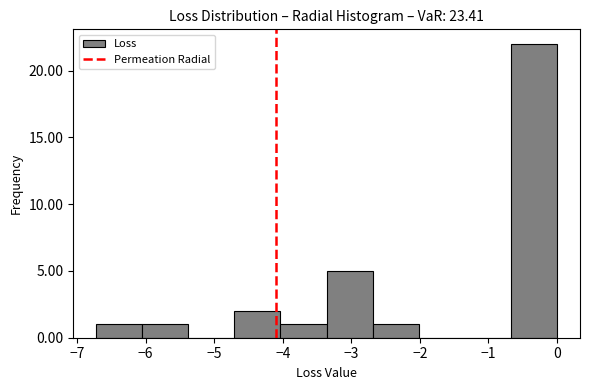

Reading left to right, list every bar in this chart as the range it spans on the x-axis followed by its height. Neither the bar edges nor the heights are printed on the chart, so give them approximately, as read against the axes.

-6.7 to -6.1: 1
-6.1 to -5.4: 1
-5.4 to -4.7: 0
-4.7 to -4.0: 2
-4.0 to -3.4: 1
-3.4 to -2.7: 5
-2.7 to -2.0: 1
-2.0 to -1.3: 0
-1.3 to -0.7: 0
-0.7 to 0.0: 22